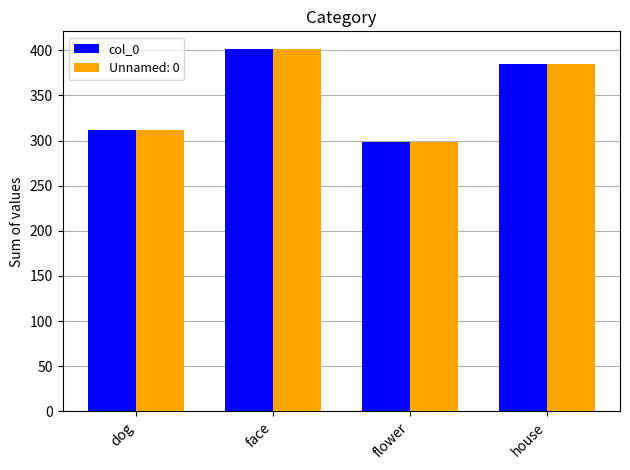

What is the smallest value displayed?

298